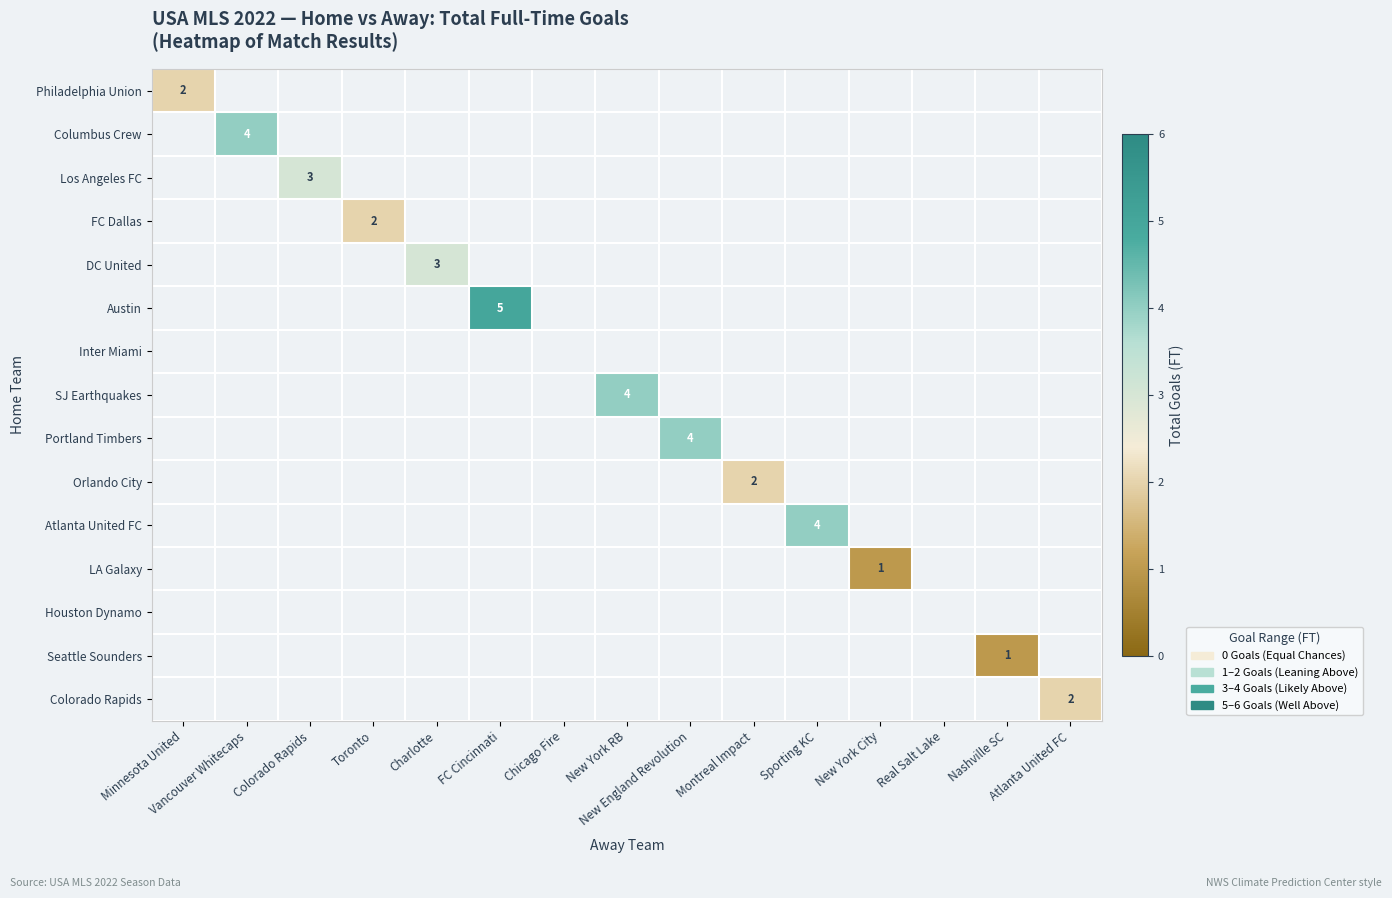

How many series are shown in this chart?

15